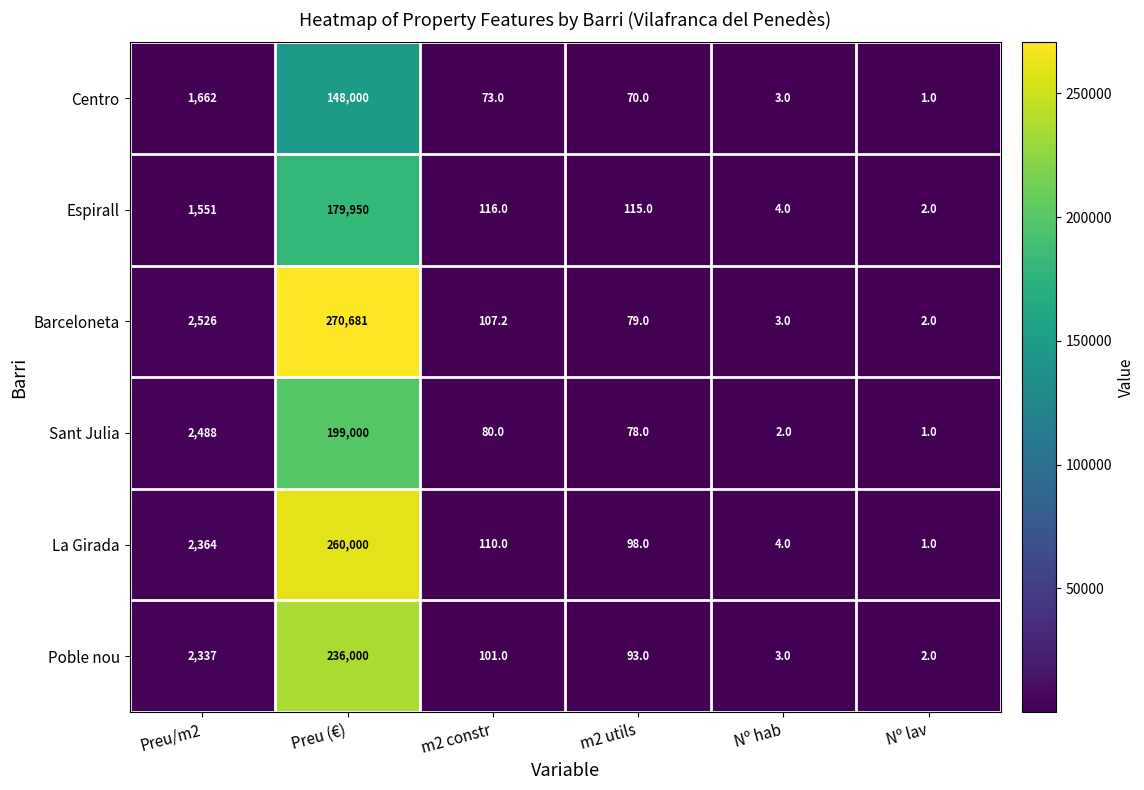

What is the difference between the maximum and second lowest values in the Espirall series?

179946.0